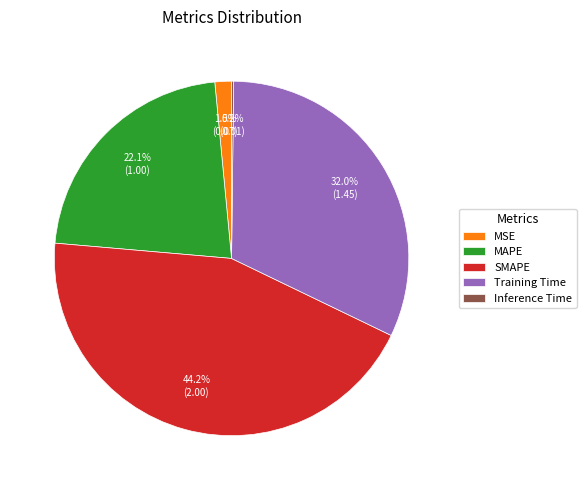

Is Training Time the majority of the pie?

No